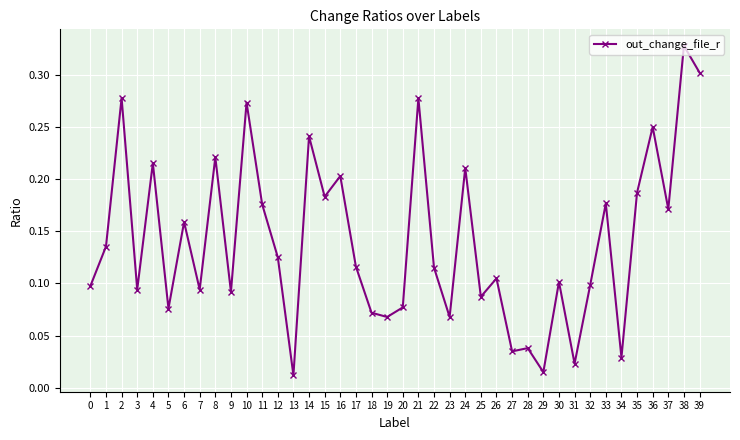

How many lines are shown in the chart?

1